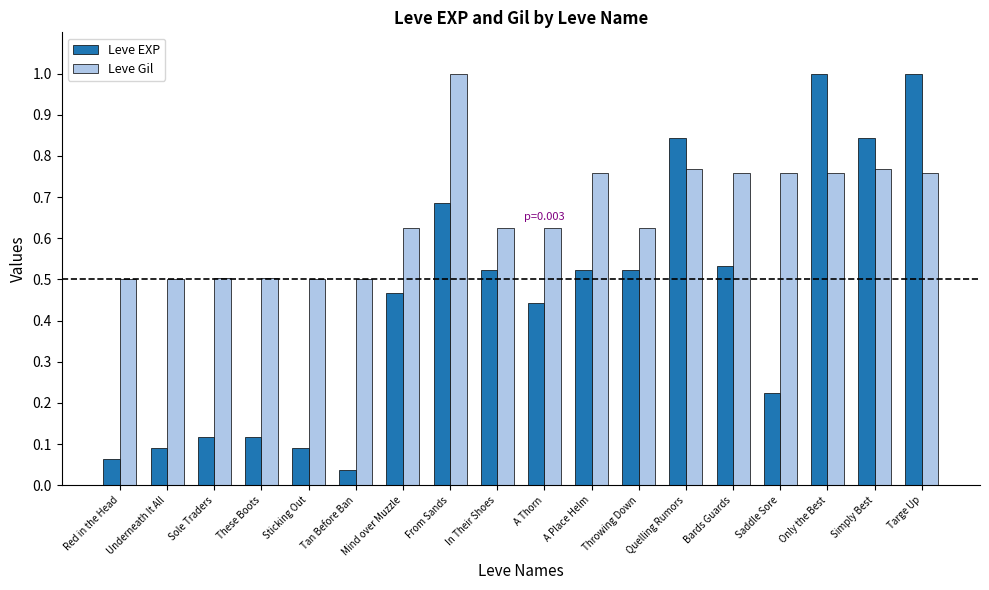

What is the sum of all Leve Gil values?

11.8